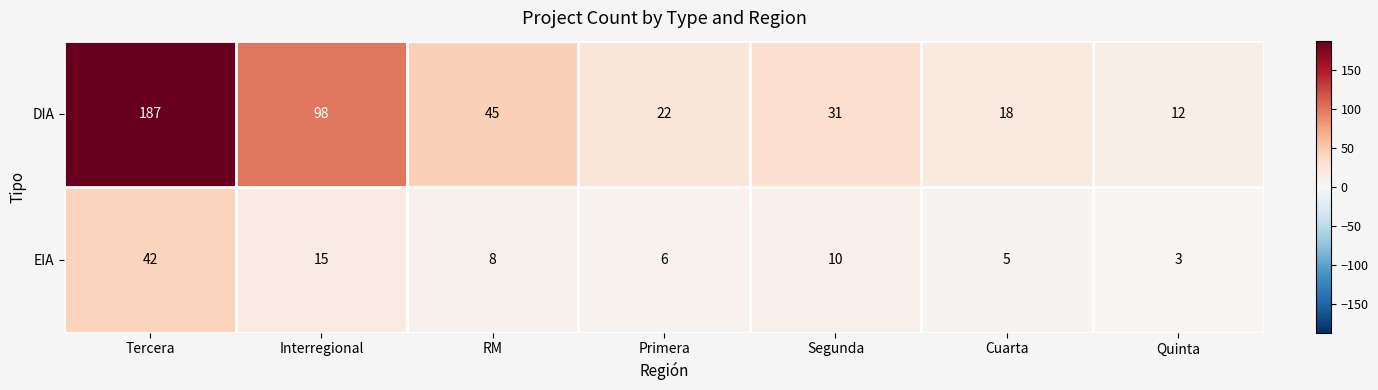

Is it true that EIA equals 21 at Interregional?

False